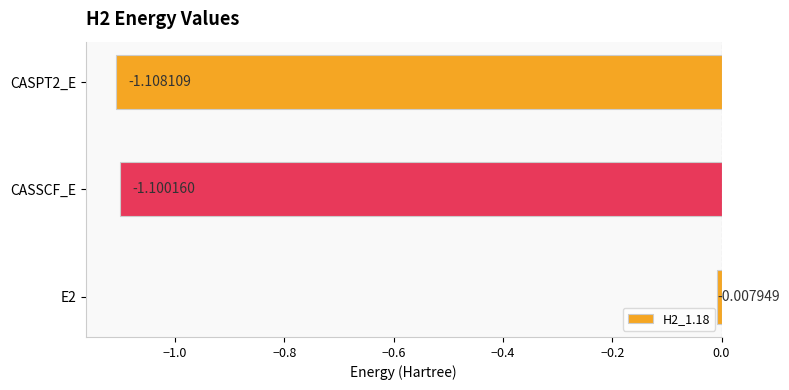

Which category has the lowest value across all series?

CASPT2_E